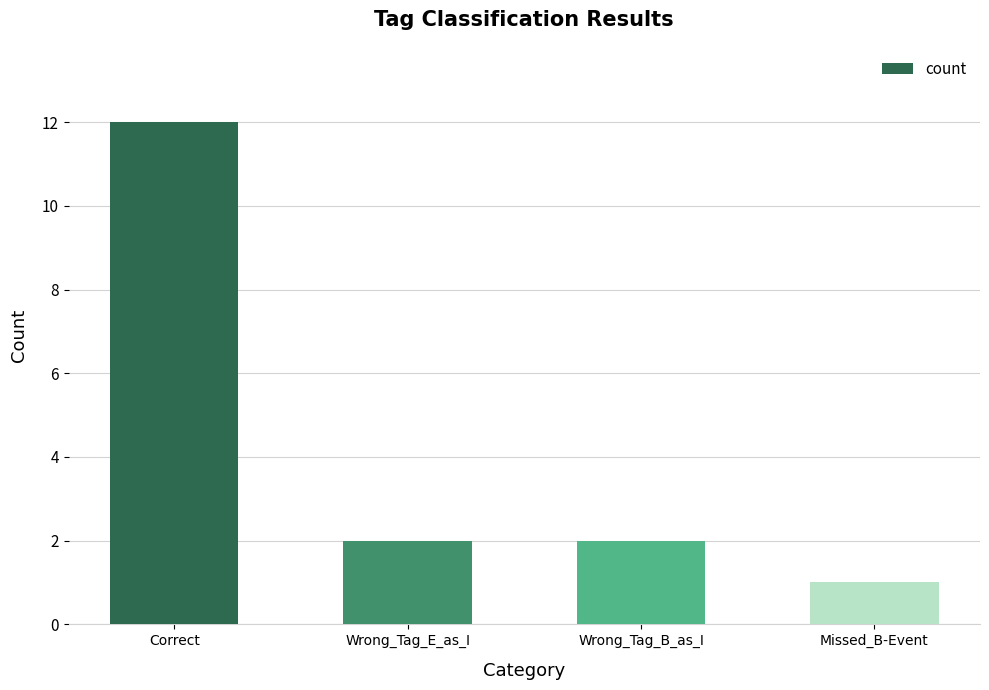

At which label does the data first exceed 2?

Correct